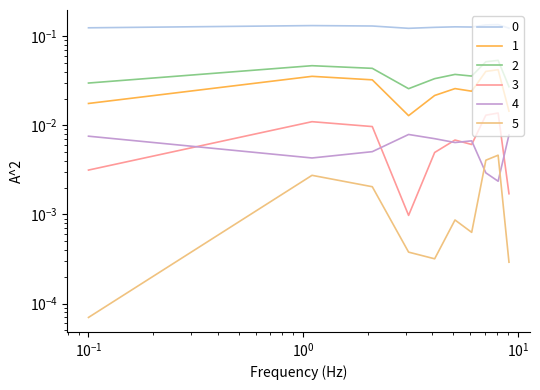

Count the 2 values in the range 0 to 1.

10